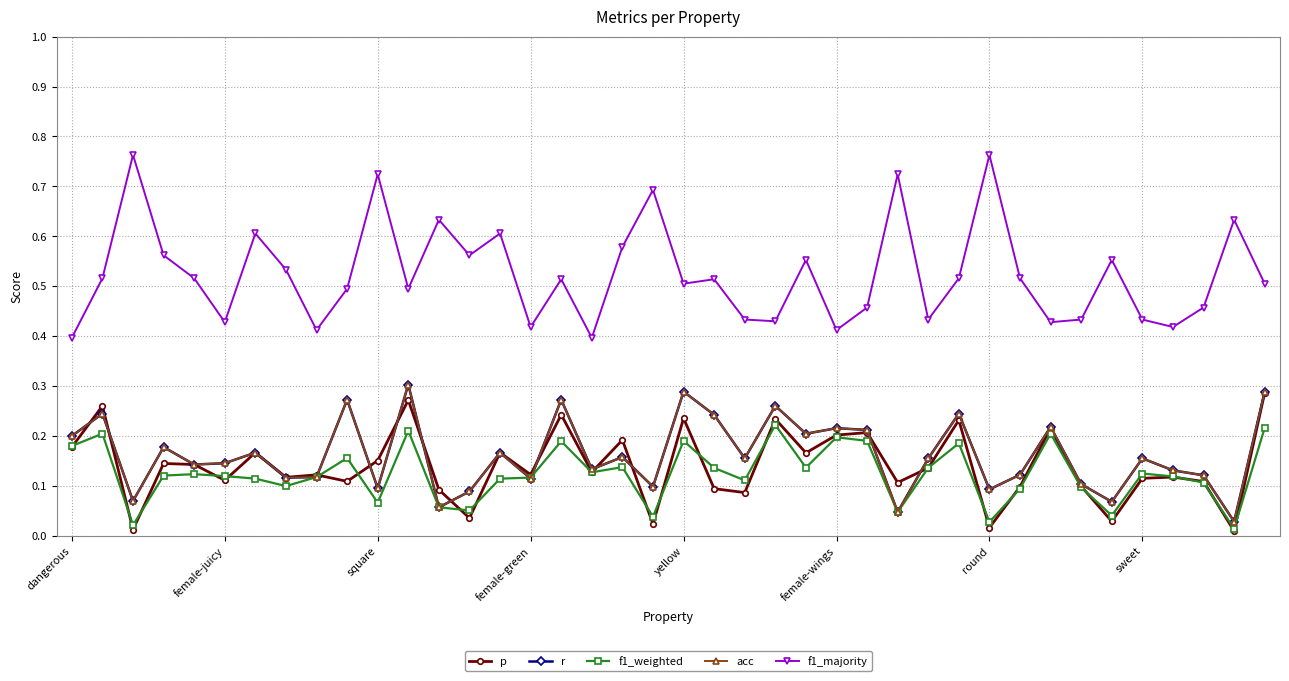

Is this an area chart (filled region under the line)?

No